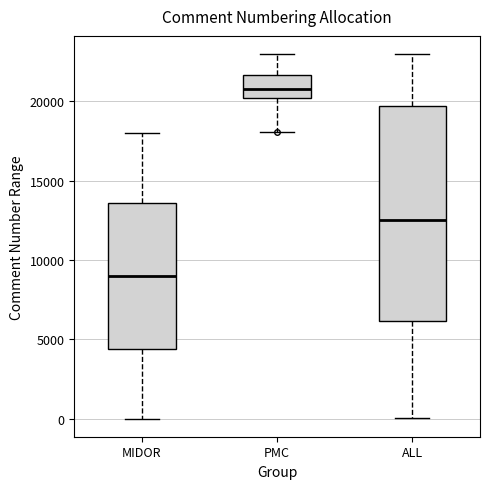

Reading left to right, transcribe this box plot: for each box, give where its median line is, the range the box spans, and where its two whiskers end, as read against the y-axis. The values are not printed on the chart, so give them approximately, as read against the axis.

MIDOR: median 9000, box 4500 to 13500, whiskers 0 to 18000
PMC: median 21000, box 20000 to 21500, whiskers 18000 to 23000
ALL: median 12500, box 6000 to 19500, whiskers 0 to 23000